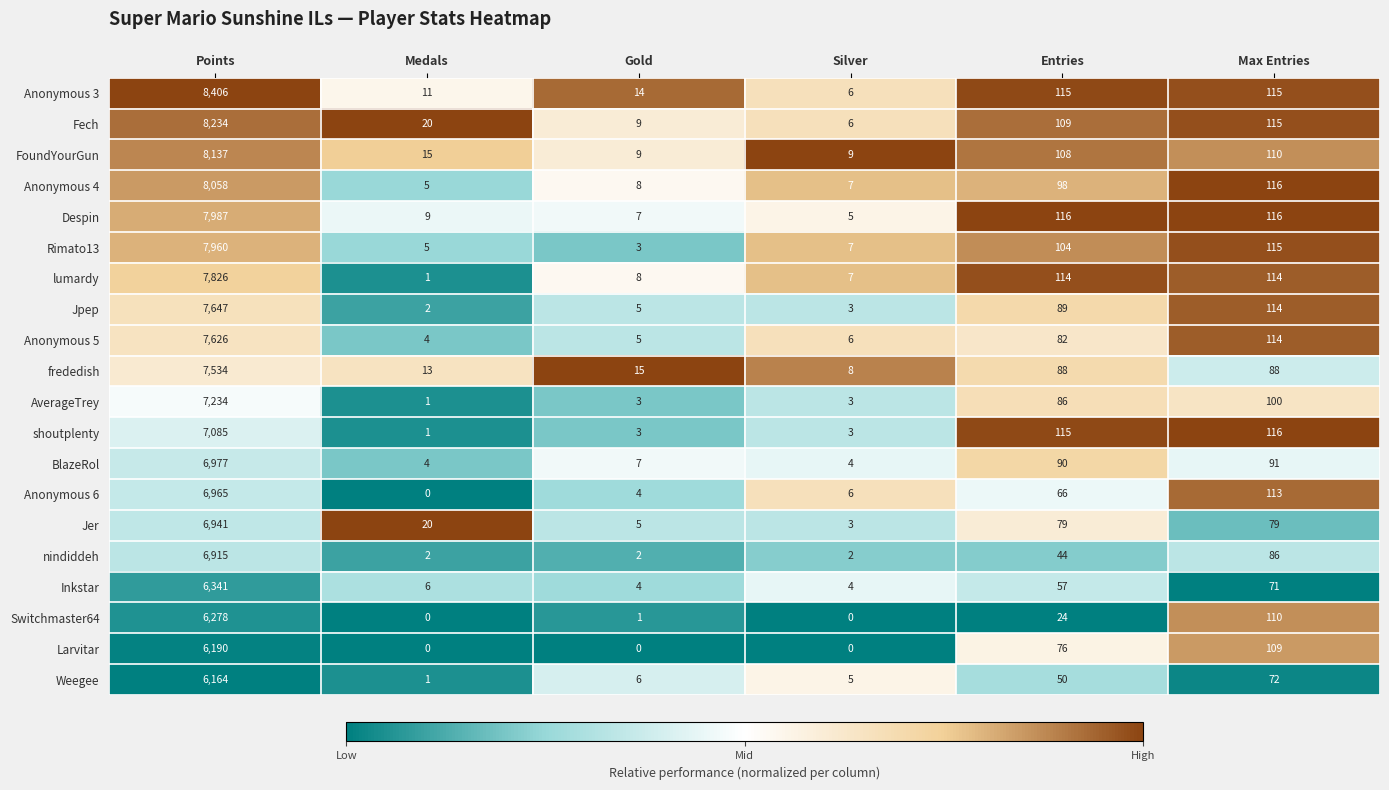

What is the approximate value of FoundYourGun at Medals?

15